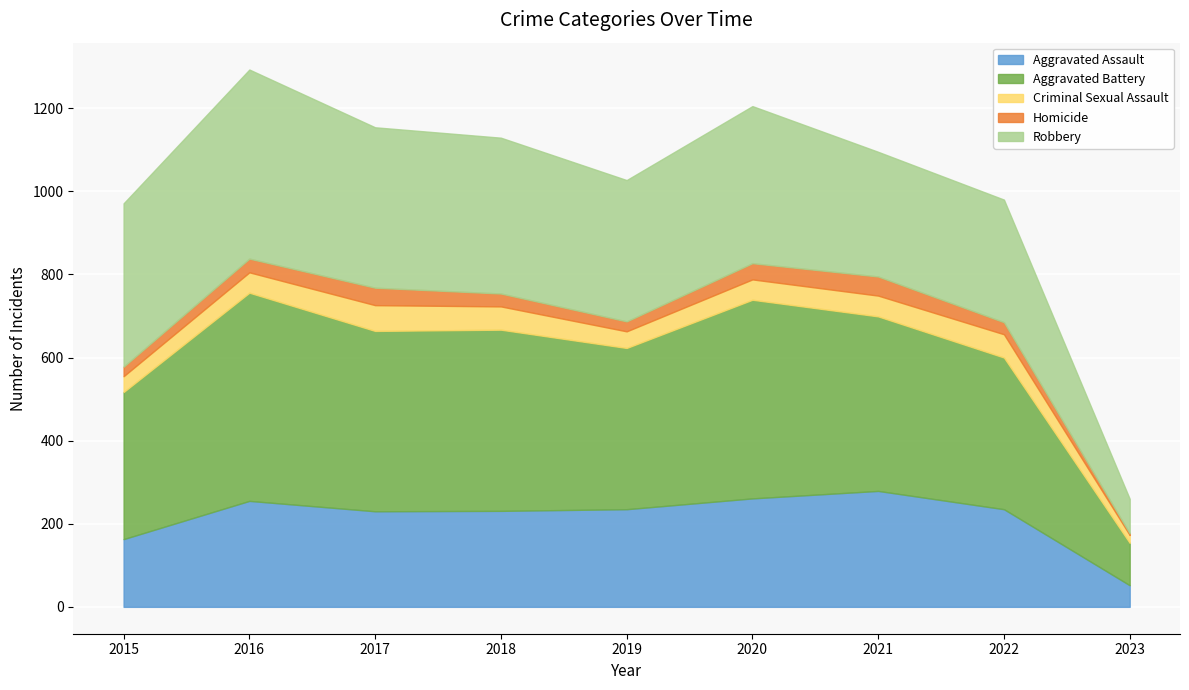

Reading left to right, what are all the values shown in this chart?

Aggravated Assault: 163	255	230	231	235	261	279	235	52
Aggravated Battery: 354	501	434	436	388	478	420	365	102
Criminal Sexual Assault: 38	49	62	56	40	49	50	56	19
Homicide: 23	33	42	31	24	39	46	29	4
Robbery: 393	455	386	375	340	378	300	295	83